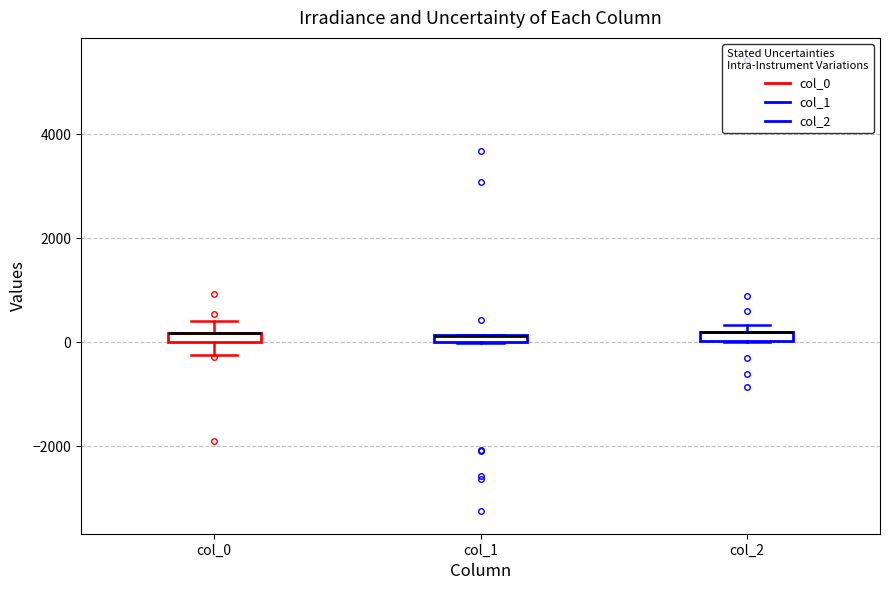

Where is the lower edge of the box for col_1 on the y-axis? The values are not printed on the chart, so give them approximately, as read against the axis.

0